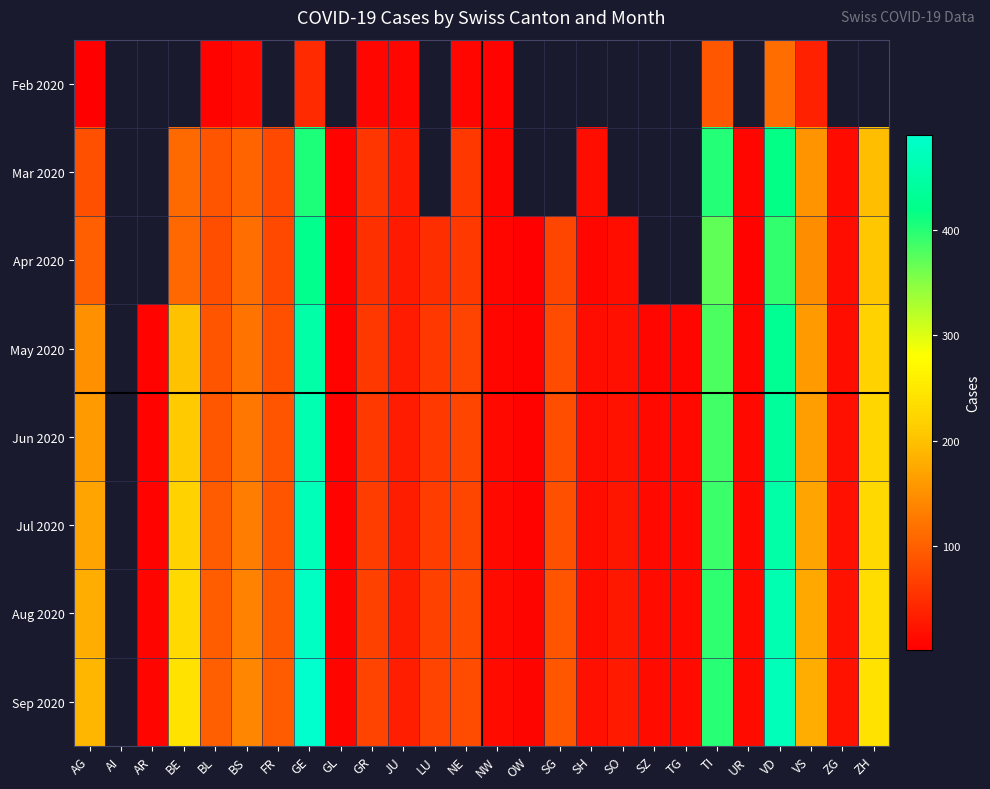

At which category is the sum across all series the highest?

GE